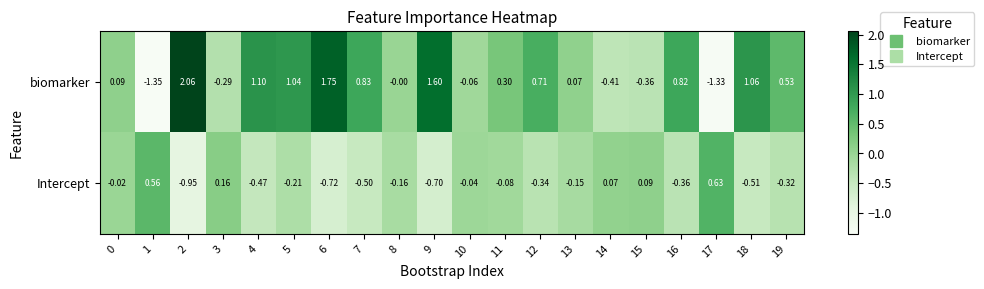

Which series has the widest spread of values?

biomarker